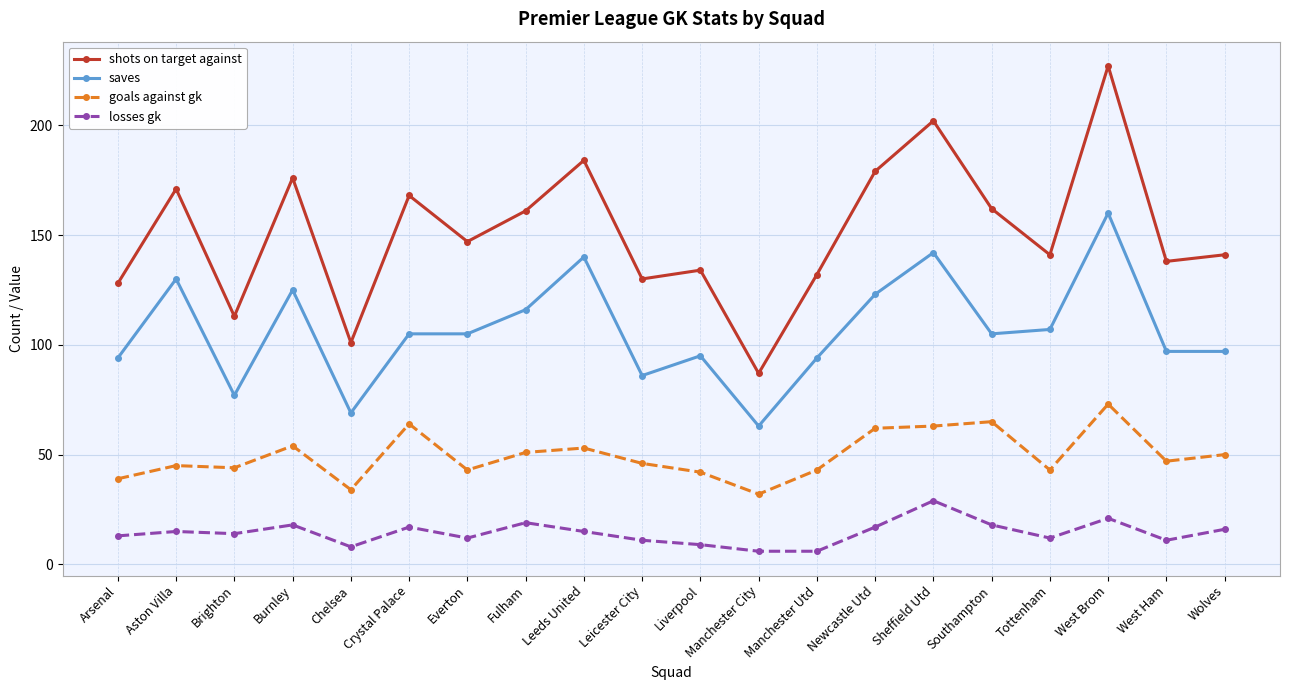

Reading left to right, extract all data points from this chart.

shots on target against: Arsenal=128	Aston Villa=171	Brighton=113	Burnley=176	Chelsea=101	Crystal Palace=168	Everton=147	Fulham=161	Leeds United=184	Leicester City=130	Liverpool=134	Manchester City=87	Manchester Utd=132	Newcastle Utd=179	Sheffield Utd=202	Southampton=162	Tottenham=141	West Brom=227	West Ham=138	Wolves=141
saves: Arsenal=94	Aston Villa=130	Brighton=77	Burnley=125	Chelsea=69	Crystal Palace=105	Everton=105	Fulham=116	Leeds United=140	Leicester City=86	Liverpool=95	Manchester City=63	Manchester Utd=94	Newcastle Utd=123	Sheffield Utd=142	Southampton=105	Tottenham=107	West Brom=160	West Ham=97	Wolves=97
goals against gk: Arsenal=39	Aston Villa=45	Brighton=44	Burnley=54	Chelsea=34	Crystal Palace=64	Everton=43	Fulham=51	Leeds United=53	Leicester City=46	Liverpool=42	Manchester City=32	Manchester Utd=43	Newcastle Utd=62	Sheffield Utd=63	Southampton=65	Tottenham=43	West Brom=73	West Ham=47	Wolves=50
losses gk: Arsenal=13	Aston Villa=15	Brighton=14	Burnley=18	Chelsea=8	Crystal Palace=17	Everton=12	Fulham=19	Leeds United=15	Leicester City=11	Liverpool=9	Manchester City=6	Manchester Utd=6	Newcastle Utd=17	Sheffield Utd=29	Southampton=18	Tottenham=12	West Brom=21	West Ham=11	Wolves=16